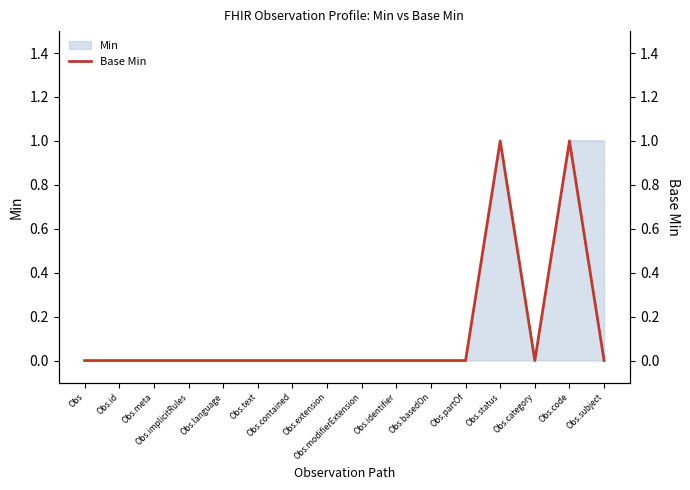

Between Obs.language and Obs, which is larger?

Obs.language